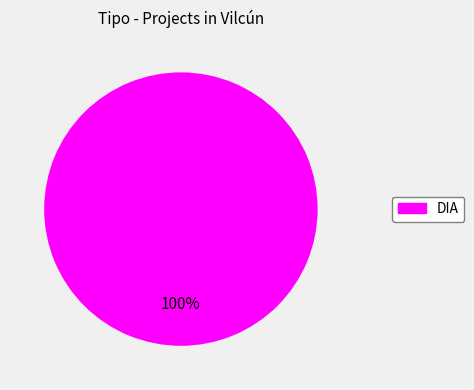

Is there a majority slice in this chart?

Yes